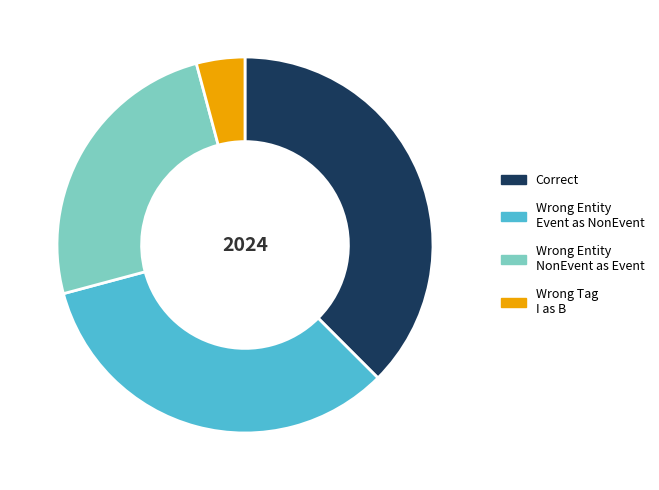

Is there any slice that represents more than half of the pie?

No